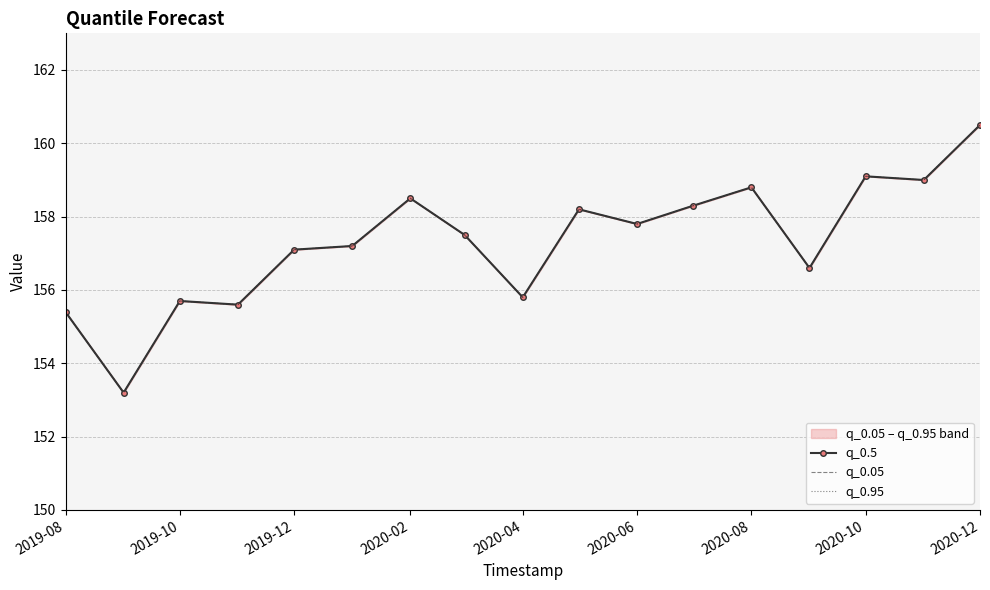

What is the highest value of the q_0.5 series?

160.5